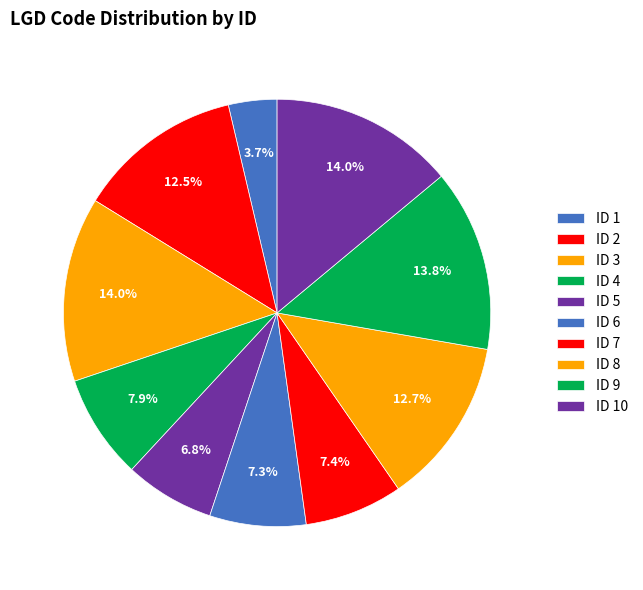

How many slices are in this pie chart?

10